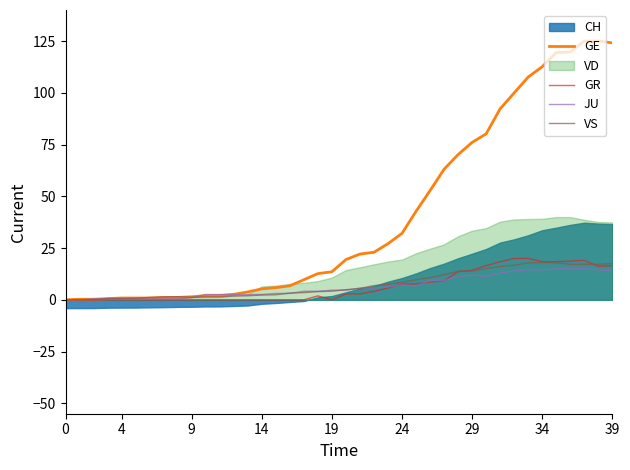

What is the total value across all series at 11?

6.1